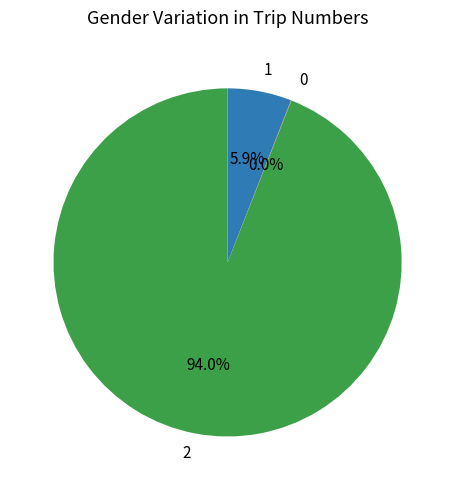

Do 2 and 1 together represent more than half of the pie?

Yes